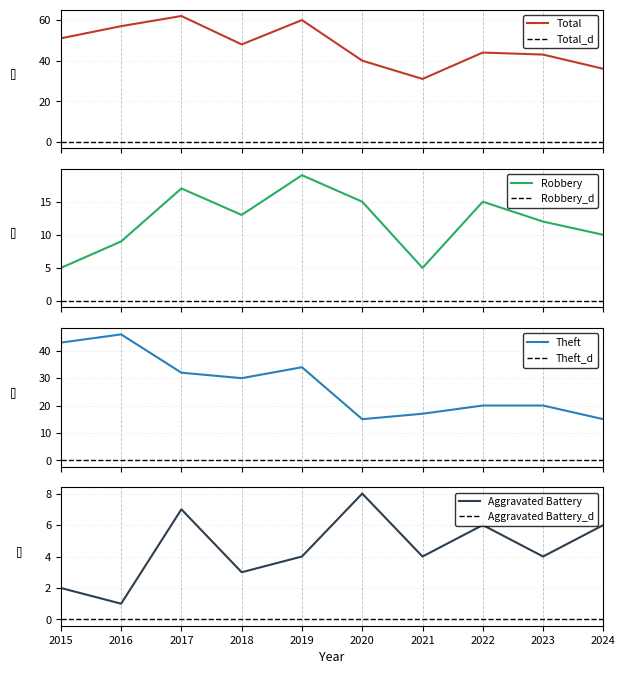

List the labels in order of Total value, largest first.

2017, 2019, 2016, 2015, 2018, 2022, 2023, 2020, 2024, 2021